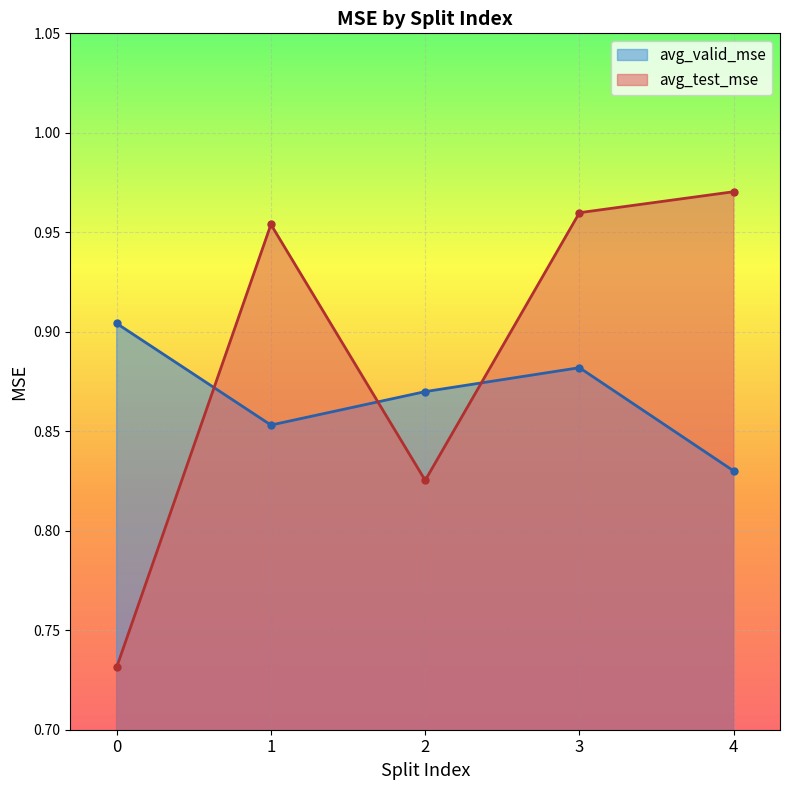

True or false: avg_valid_mse has more than 0 points higher than both neighbors.

True